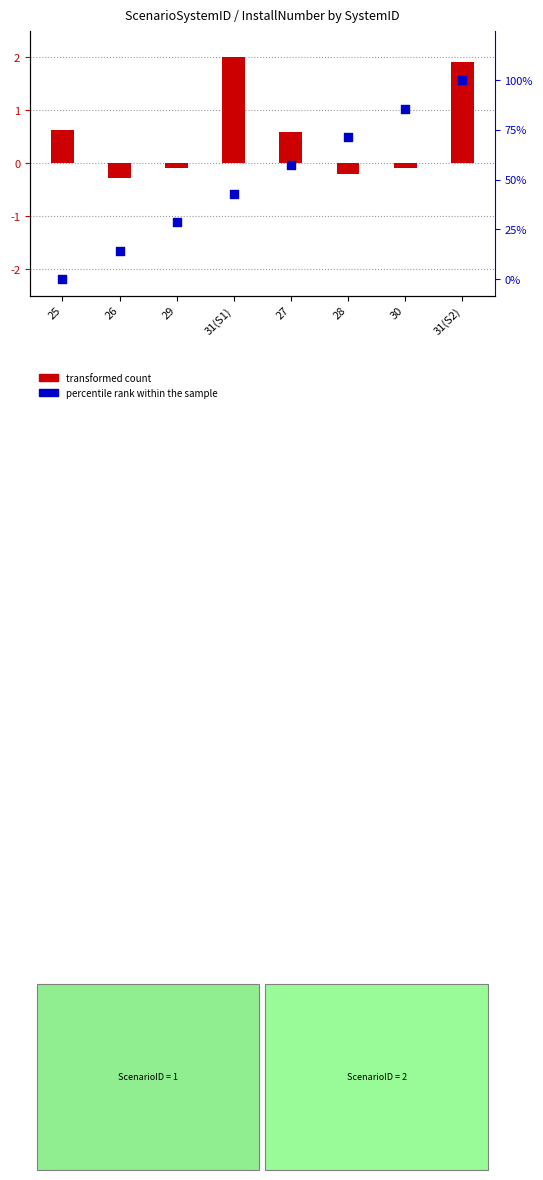

Which series has the widest spread of Y values?

percentile rank within the sample